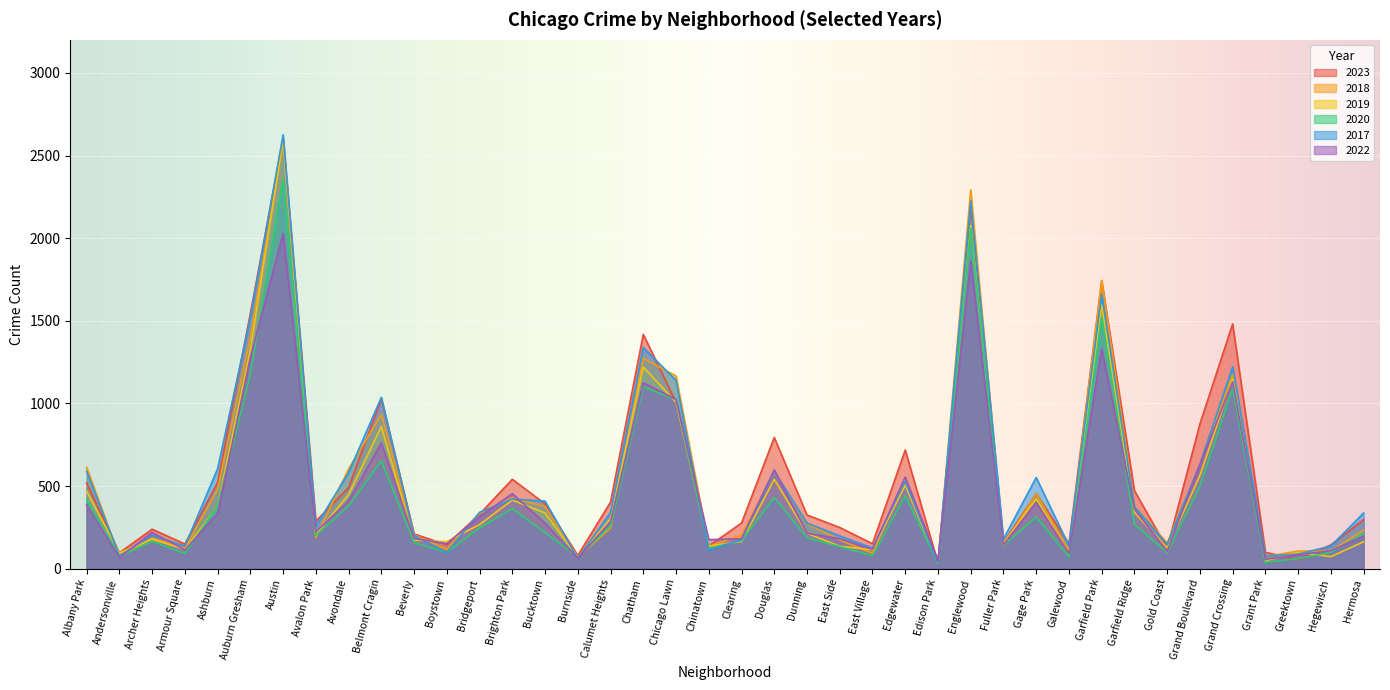

List the labels in order of 2020 value, largest first.

Austin, Englewood, Garfield Park, Auburn Gresham, Chatham, Grand Crossing, Chicago Lawn, Belmont Cragin, Grand Boulevard, Edgewater, Douglas, Albany Park, Ashburn, Avondale, Brighton Park, Gage Park, Garfield Ridge, Calumet Heights, Bridgeport, Bucktown, Hermosa, Avalon Park, Dunning, Clearing, Archer Heights, Beverly, Fuller Park, East Side, Chinatown, Boystown, Hegewisch, Gold Coast, Armour Square, East Village, Andersonville, Burnside, Galewood, Greektown, Grant Park, Edison Park